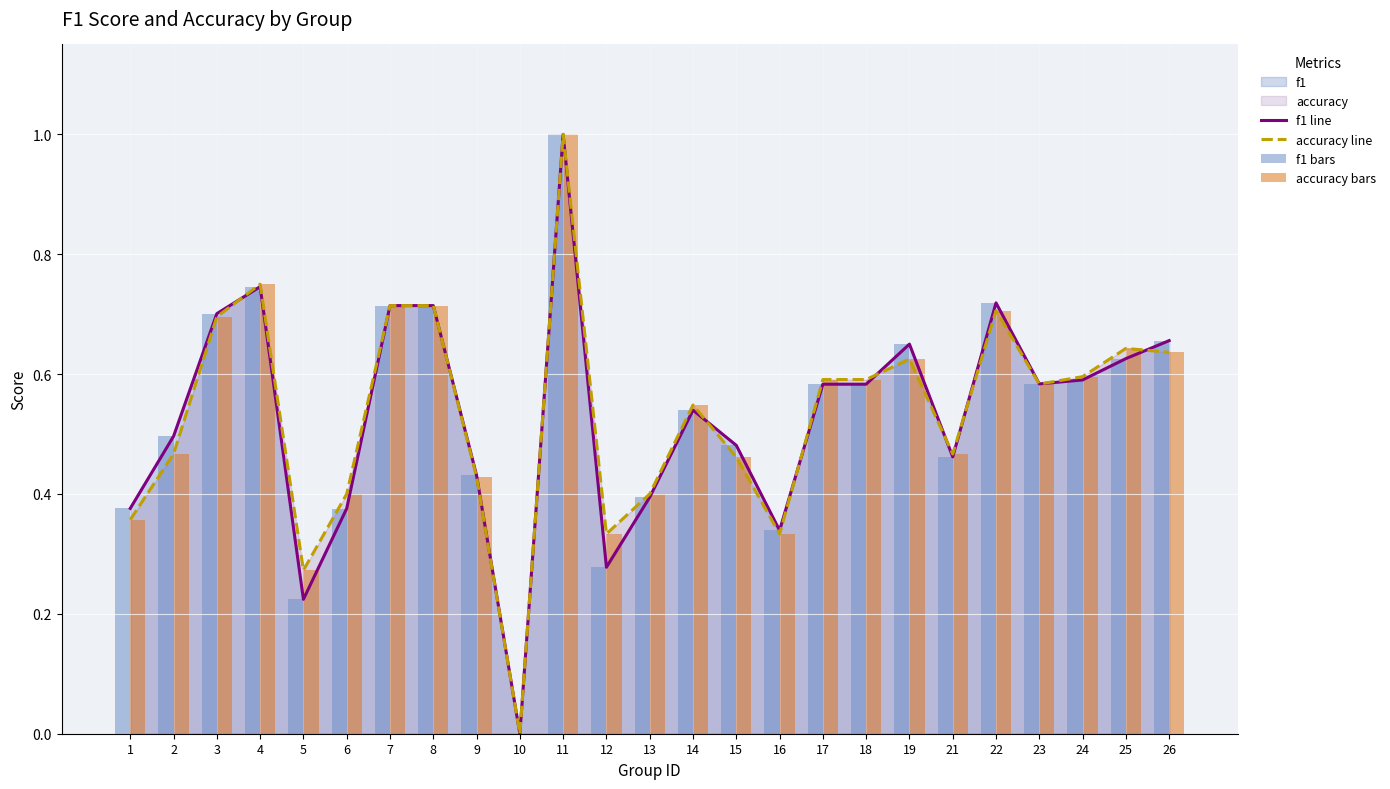

How many f1 bars values are between 0 and 1?

25